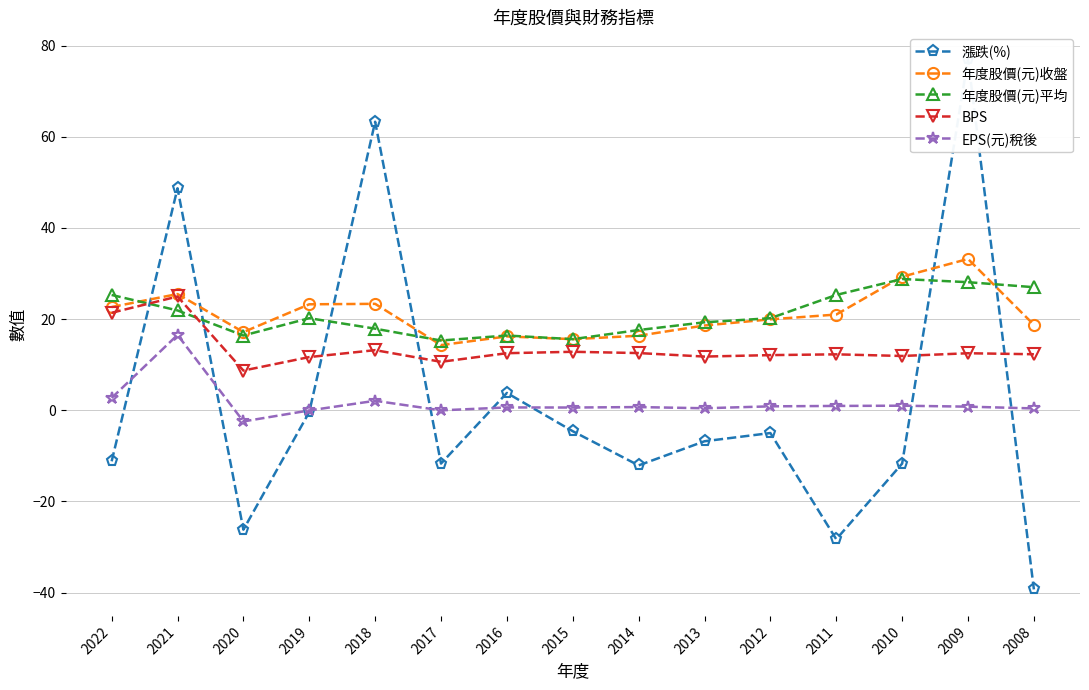

Is it true that BPS equals 18.6 at 2009?

False